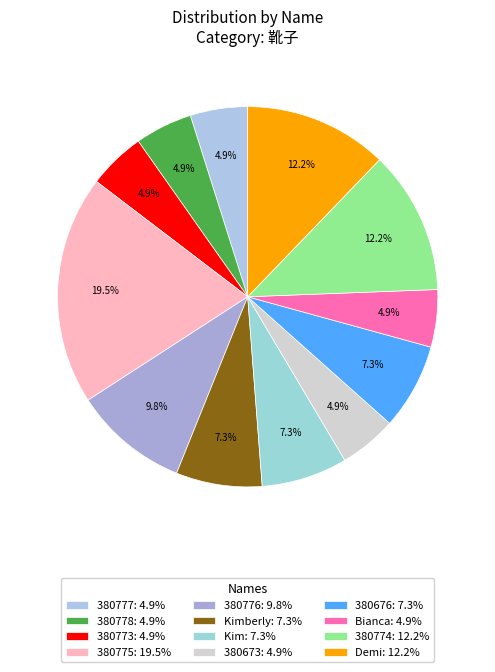

To the nearest percent, what is the difference between the largest and smallest slice percentages?

15%